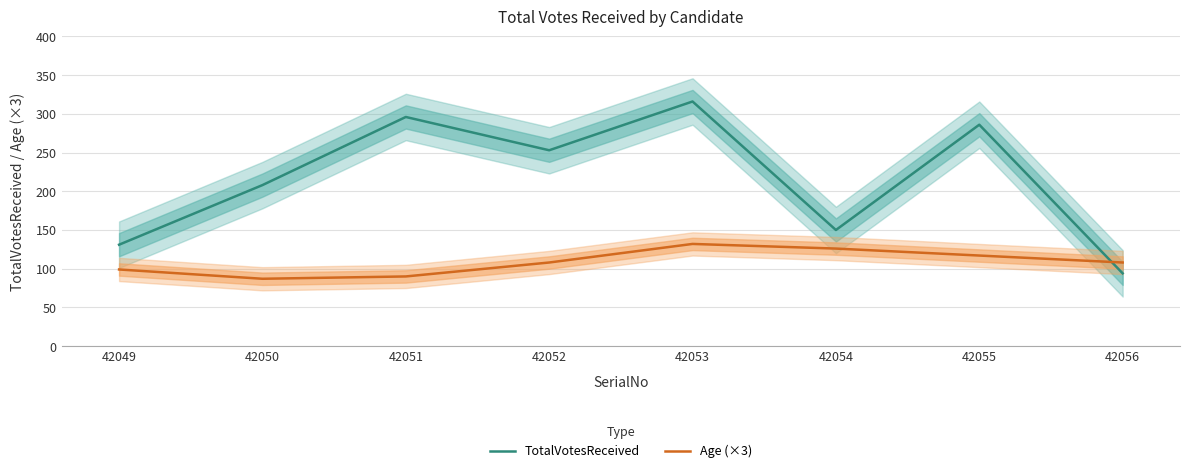

Rank the series at 42051 from highest to lowest value.

TotalVotesReceived, Age (×3)